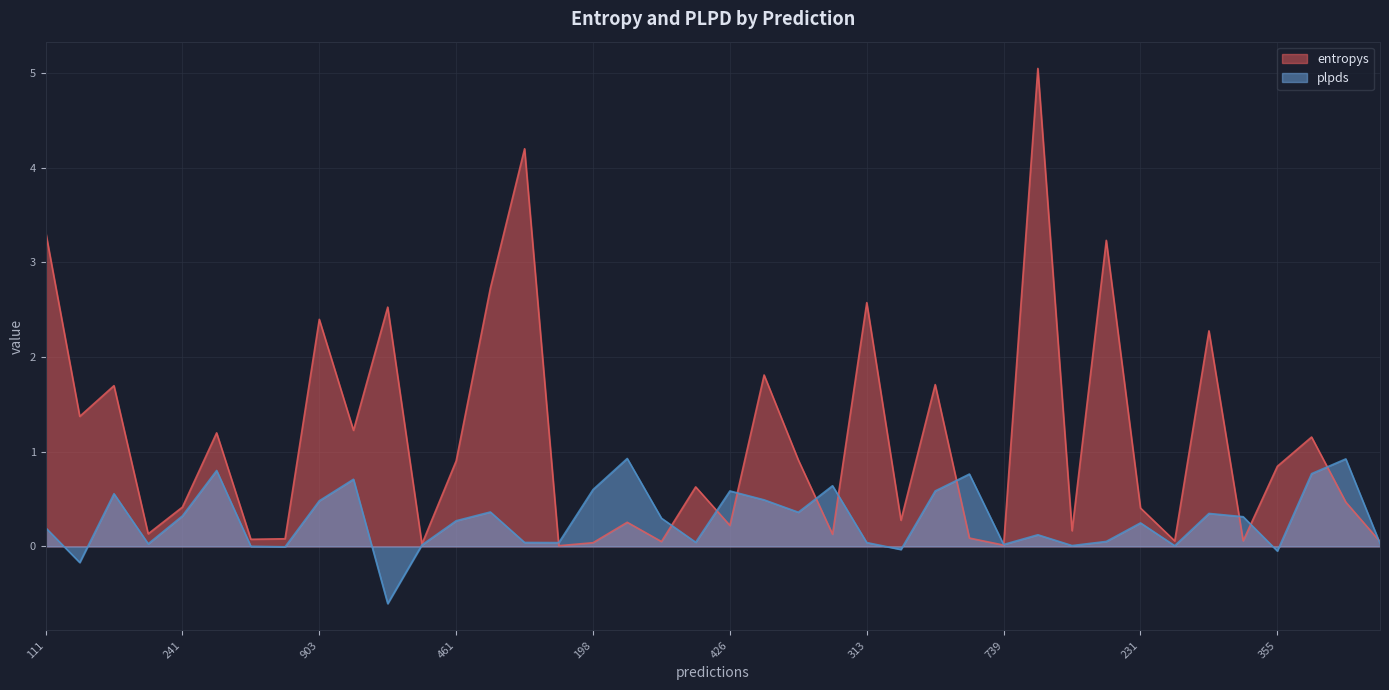

Rank the series at 94 from lowest to highest value.

plpds, entropys